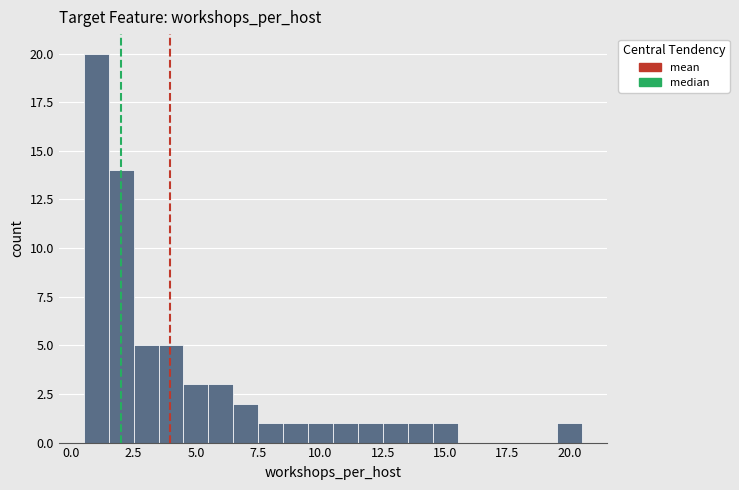

Read against the x-axis, roughly where is the centre of the tallest bar?

1.0